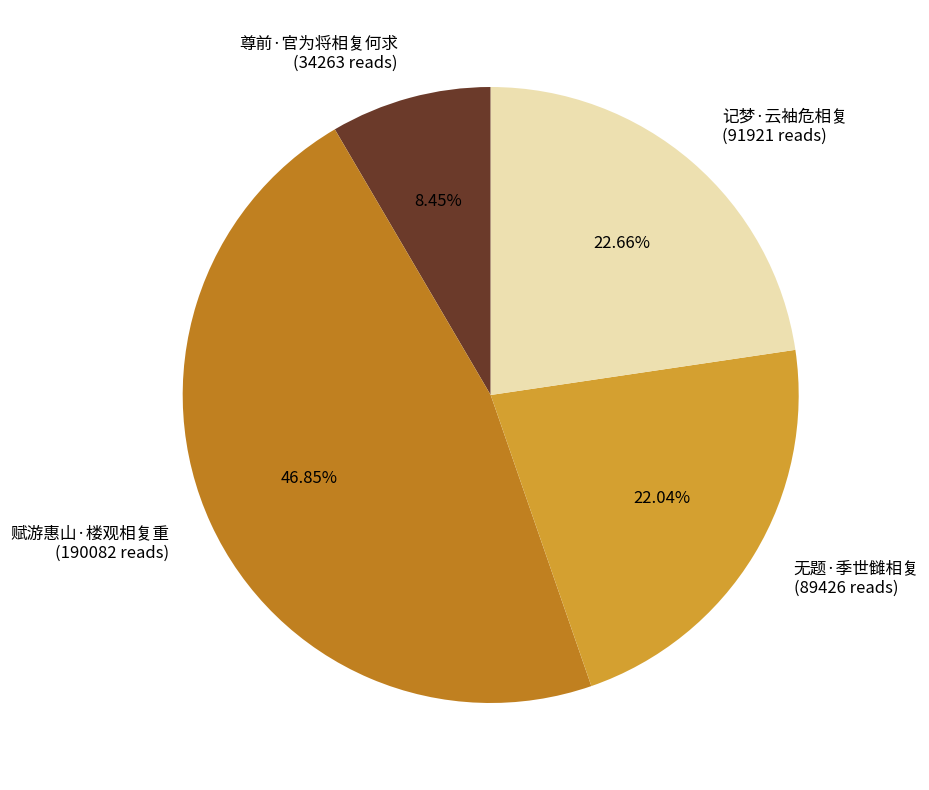

What is the ratio of the value at 记梦·云袖危相复 (91921 reads) to the value at 无题·季世雠相复 (89426 reads)?

1.0